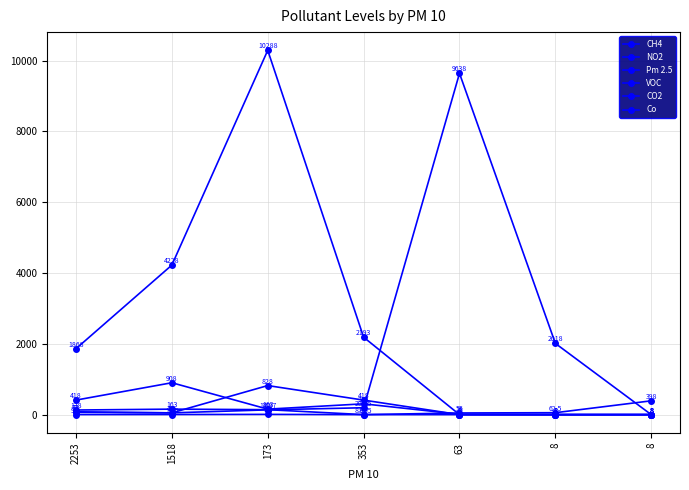

How many categories are shown in the chart?

7